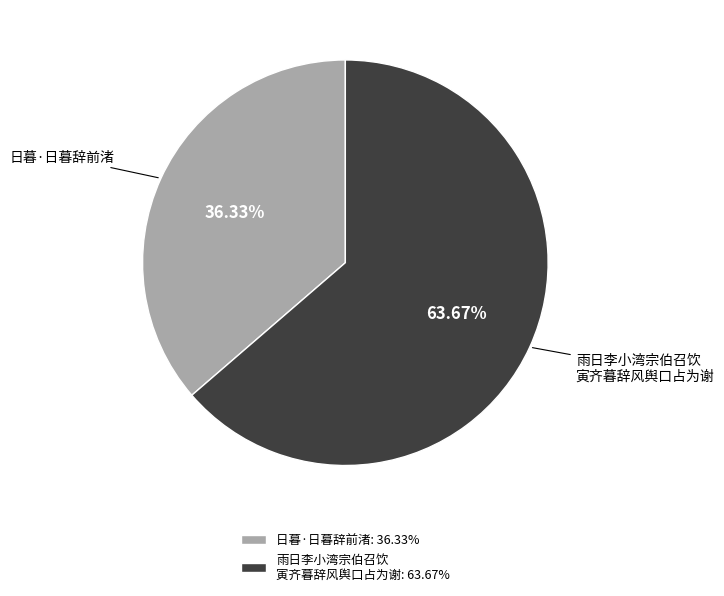

How many slices are in this pie chart?

2